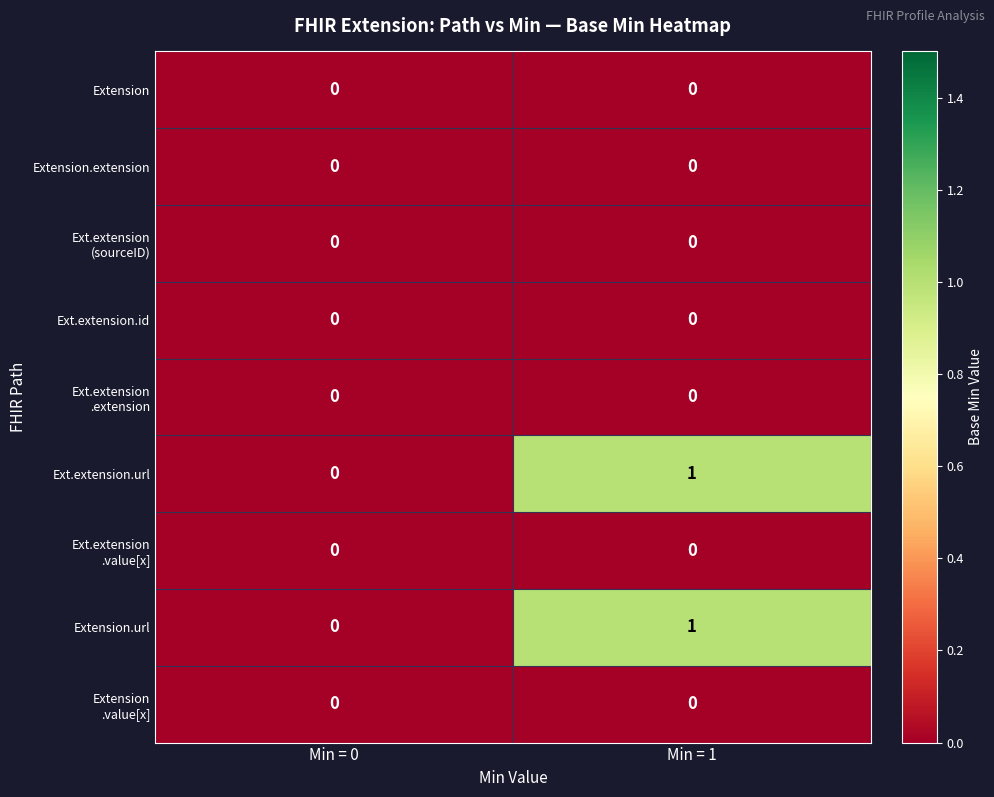

List the labels in order of Extension.url value, smallest first.

Min = 0, Min = 1